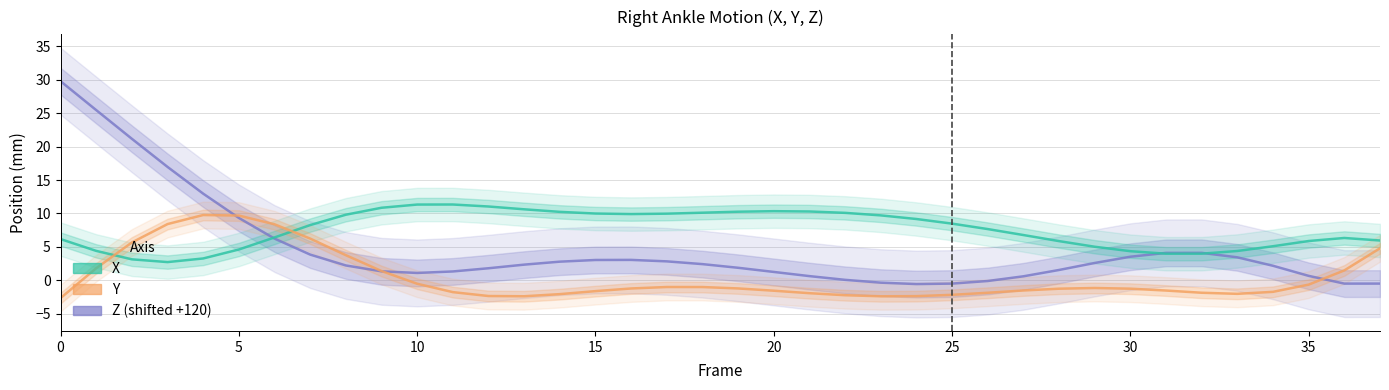

What is the average value of the Y series?

0.4